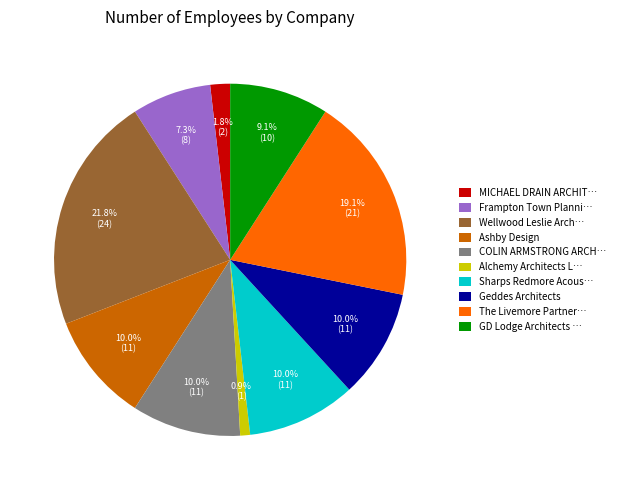

To the nearest percent, what portion does Ashby Design represent?

10%